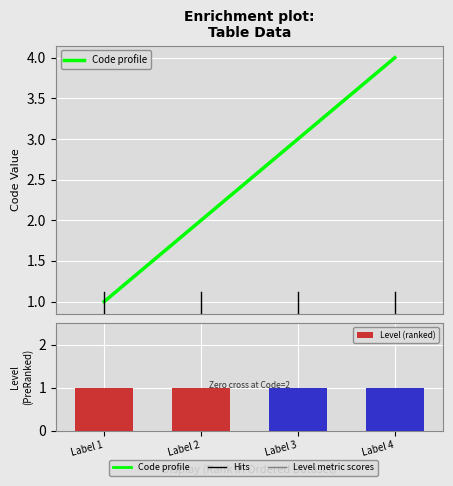

Reading left to right, list all the values displayed in this chart.

Code profile: Label 1=1	Label 2=2	Label 3=3	Label 4=4
Level (ranked): Label 1=1	Label 2=1	Label 3=1	Label 4=1